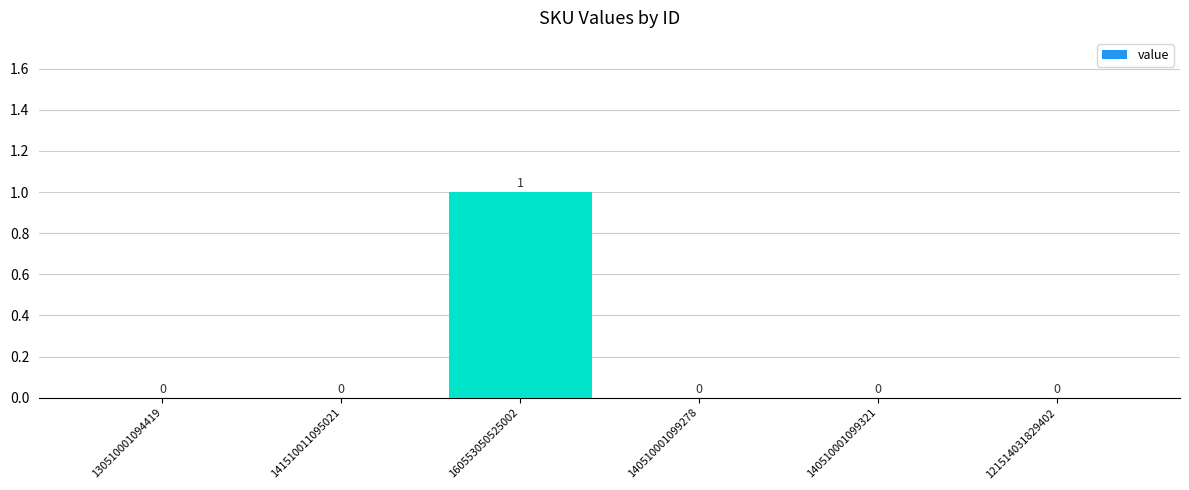

Which label corresponds to the largest value in the chart?

160553050525002